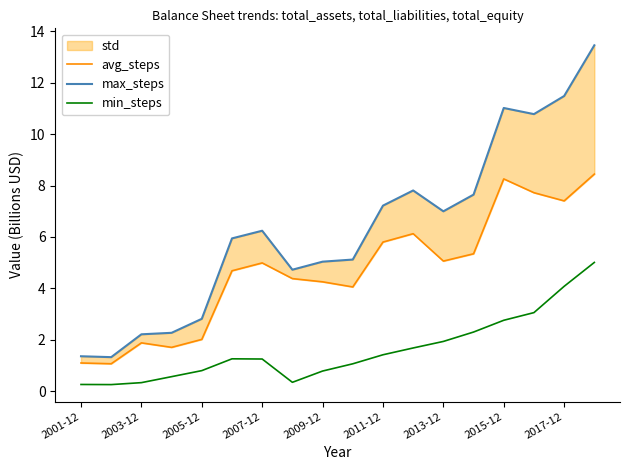

What is the sum of the min_steps values at 2015-12 and 2011-12?

4.2